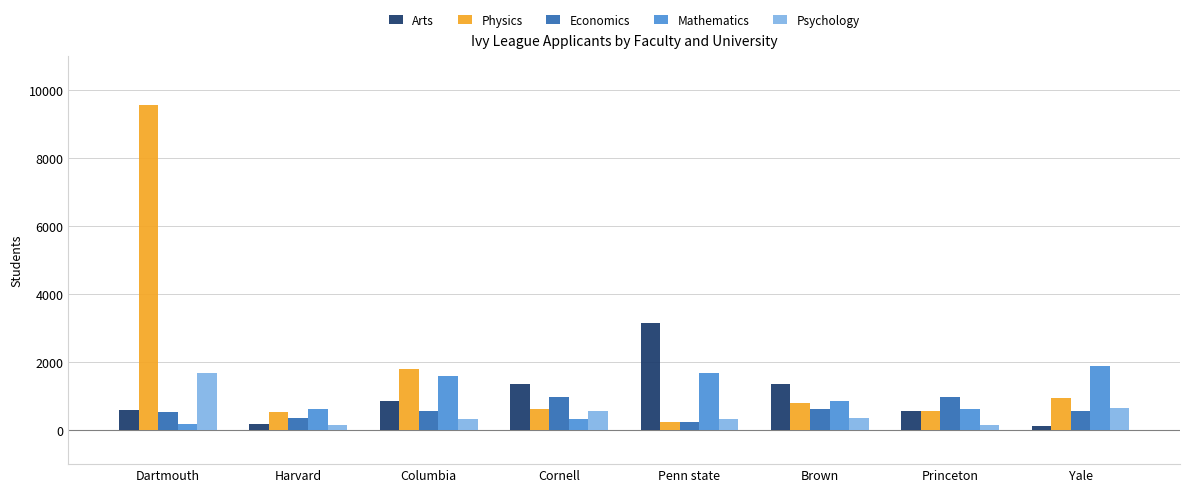

What is the smallest value displayed?

135